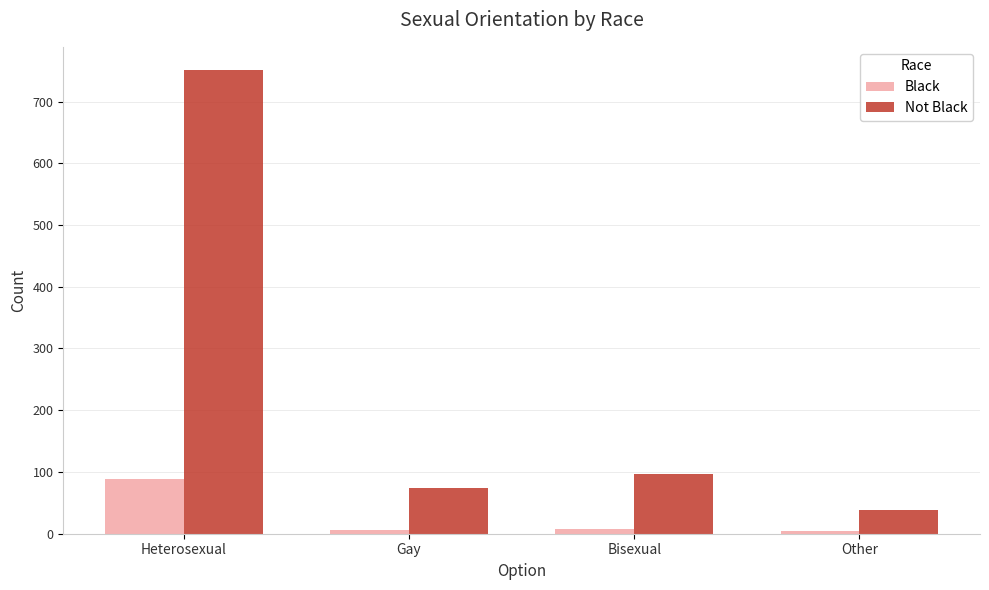

What is the total value across all series at Bisexual?

104